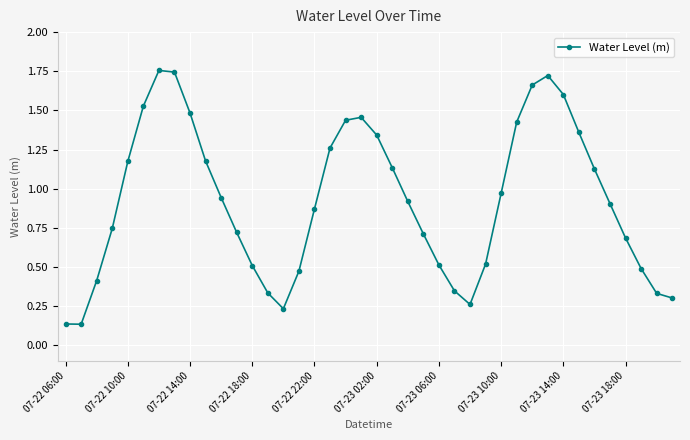

What is the difference between the maximum and minimum values?

1.6